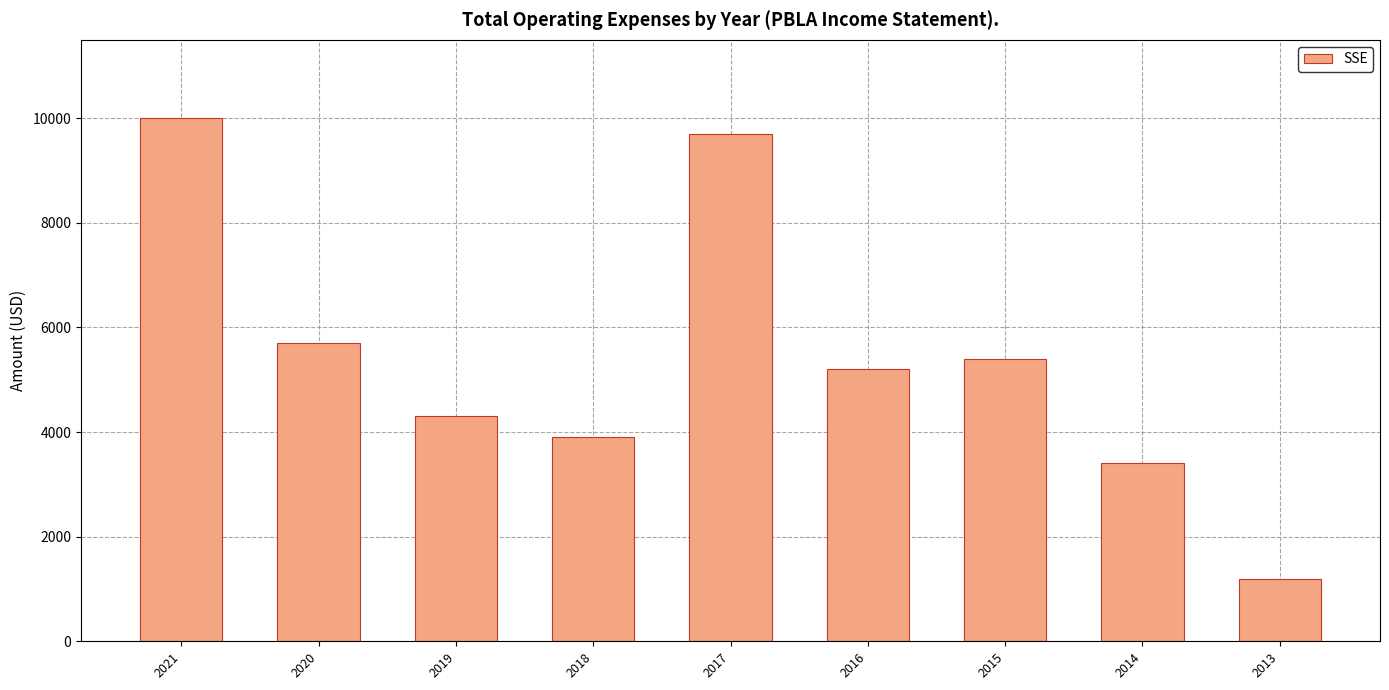

How many distinct data groups are displayed?

1